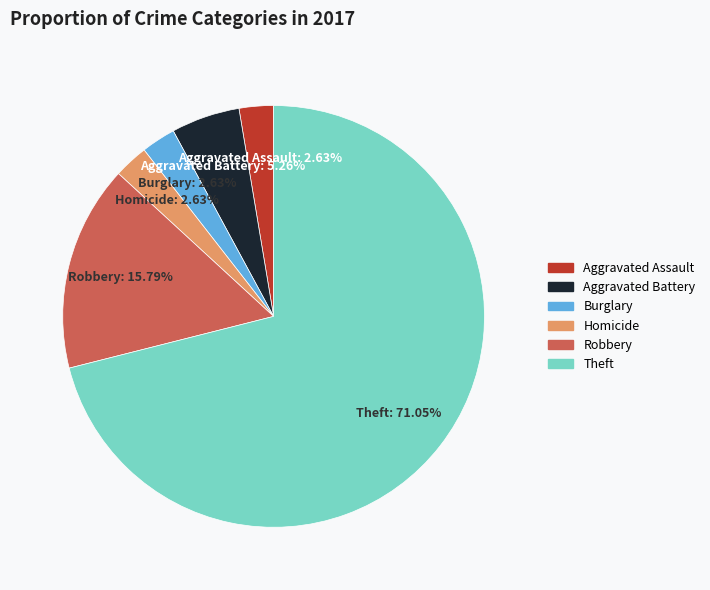

Is there any slice that represents more than half of the pie?

Yes